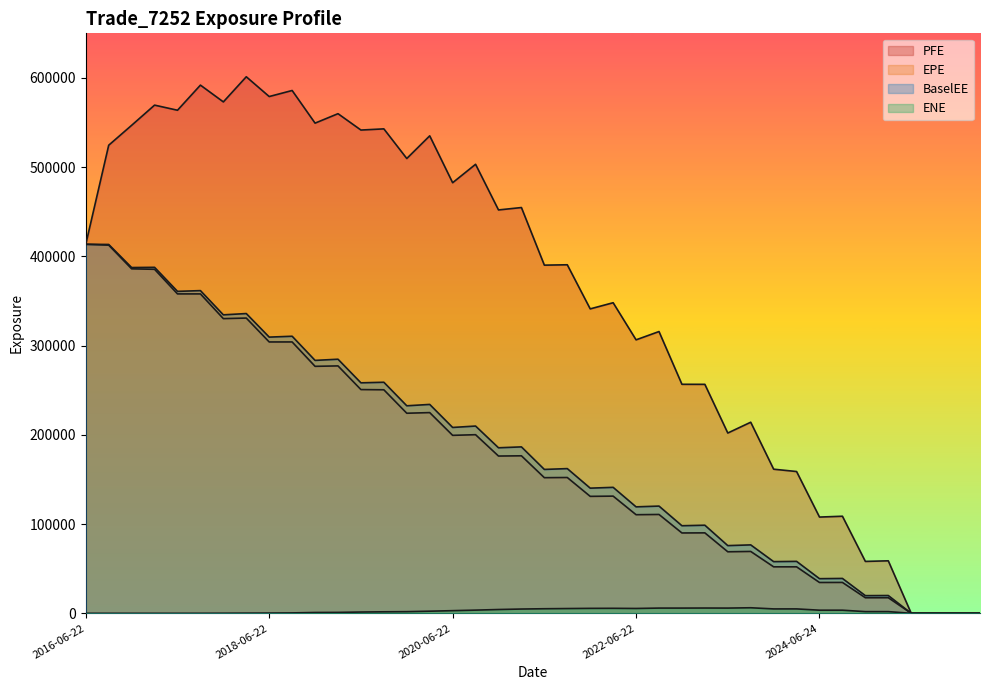

Which series changed the most between 2017-12-22 and 2020-09-22?

EPE